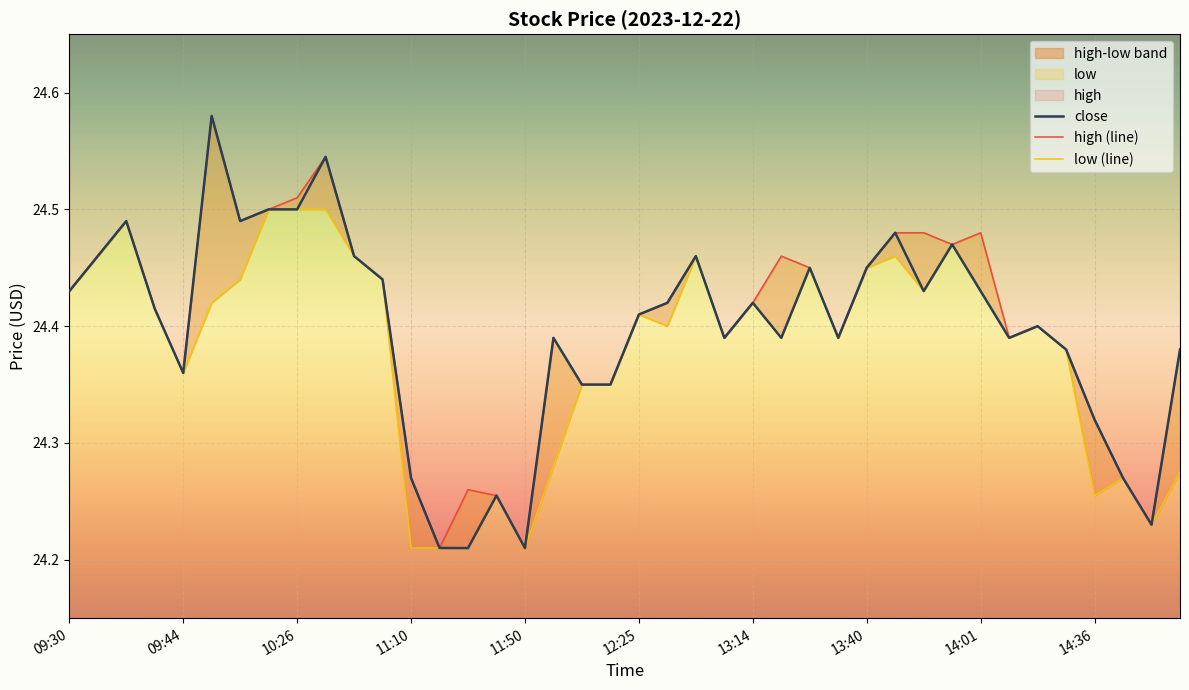

True or false: close and high (line) cross at least once.

False